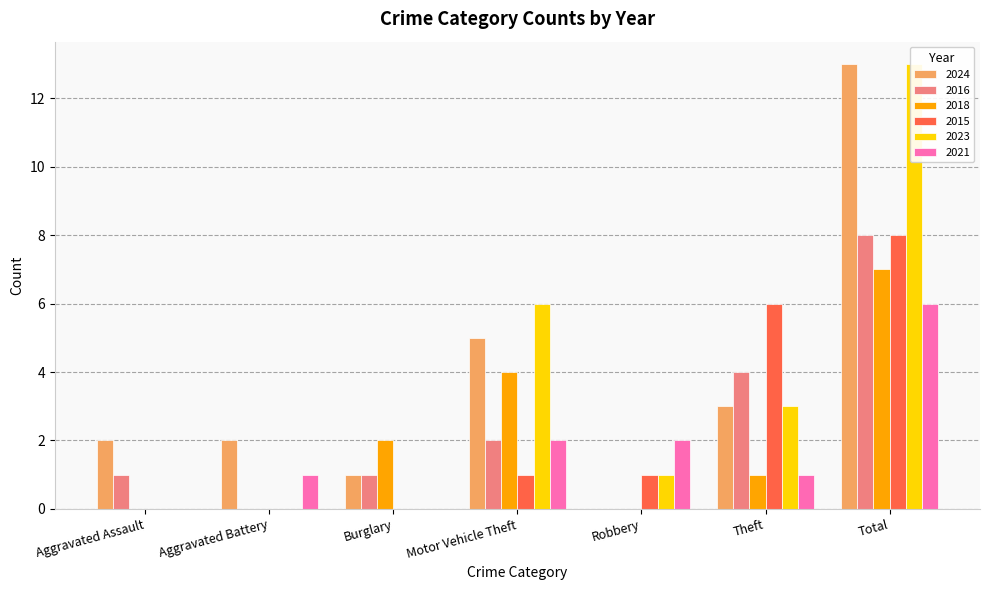

Rank the categories by 2024 value from lowest to highest.

Robbery, Burglary, Aggravated Assault, Aggravated Battery, Theft, Motor Vehicle Theft, Total